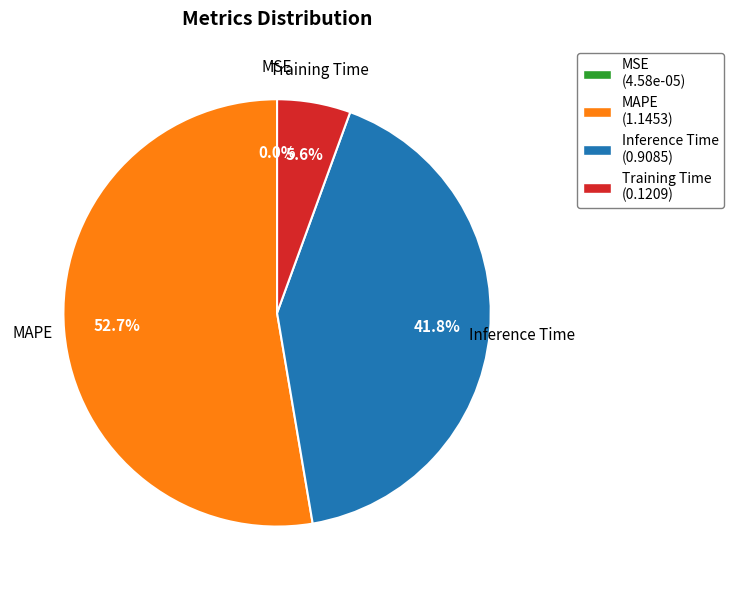

Between Training Time and MAPE, which is larger?

MAPE